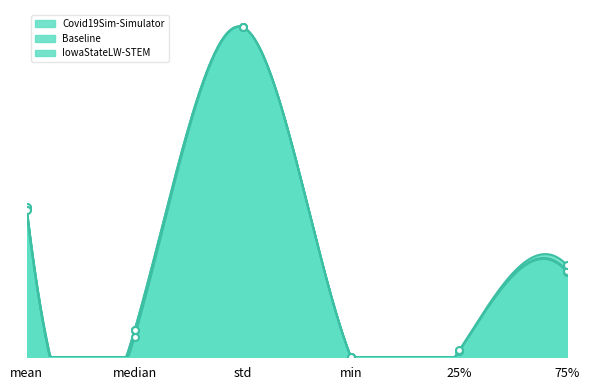

True or false: IowaStateLW-STEM and Covid19Sim-Simulator cross at least once.

False